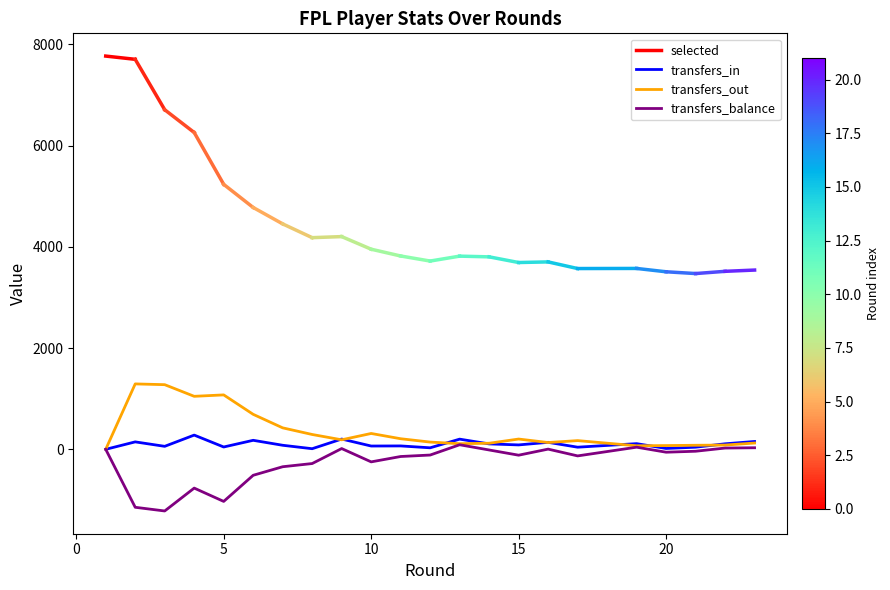

Where is the first local minimum for transfers_balance?

3